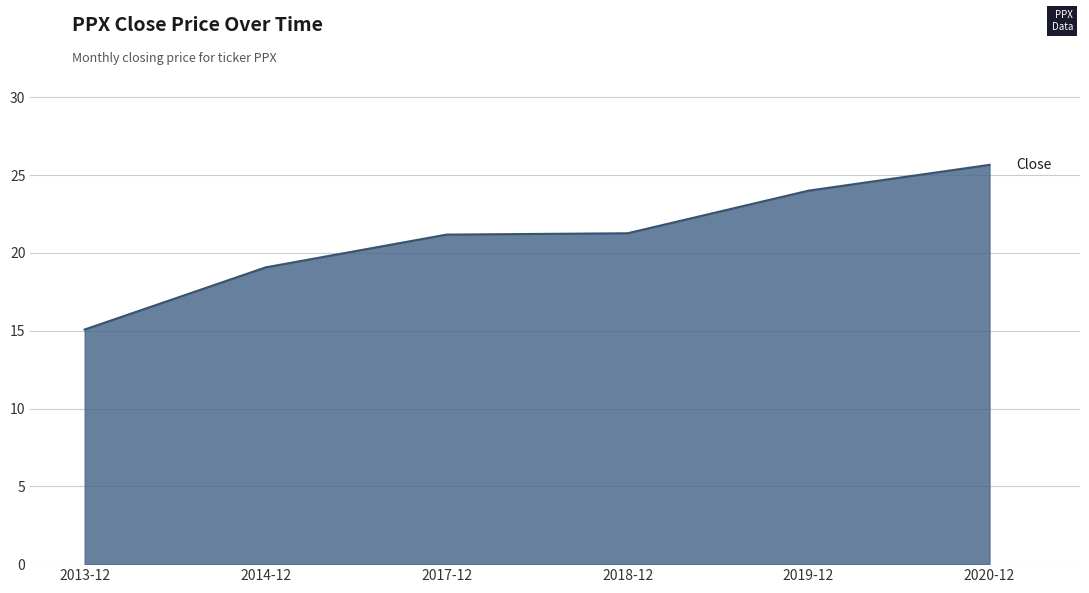

Approximately how many times larger is the value at 2014-12 compared to 2020-12?

0.7